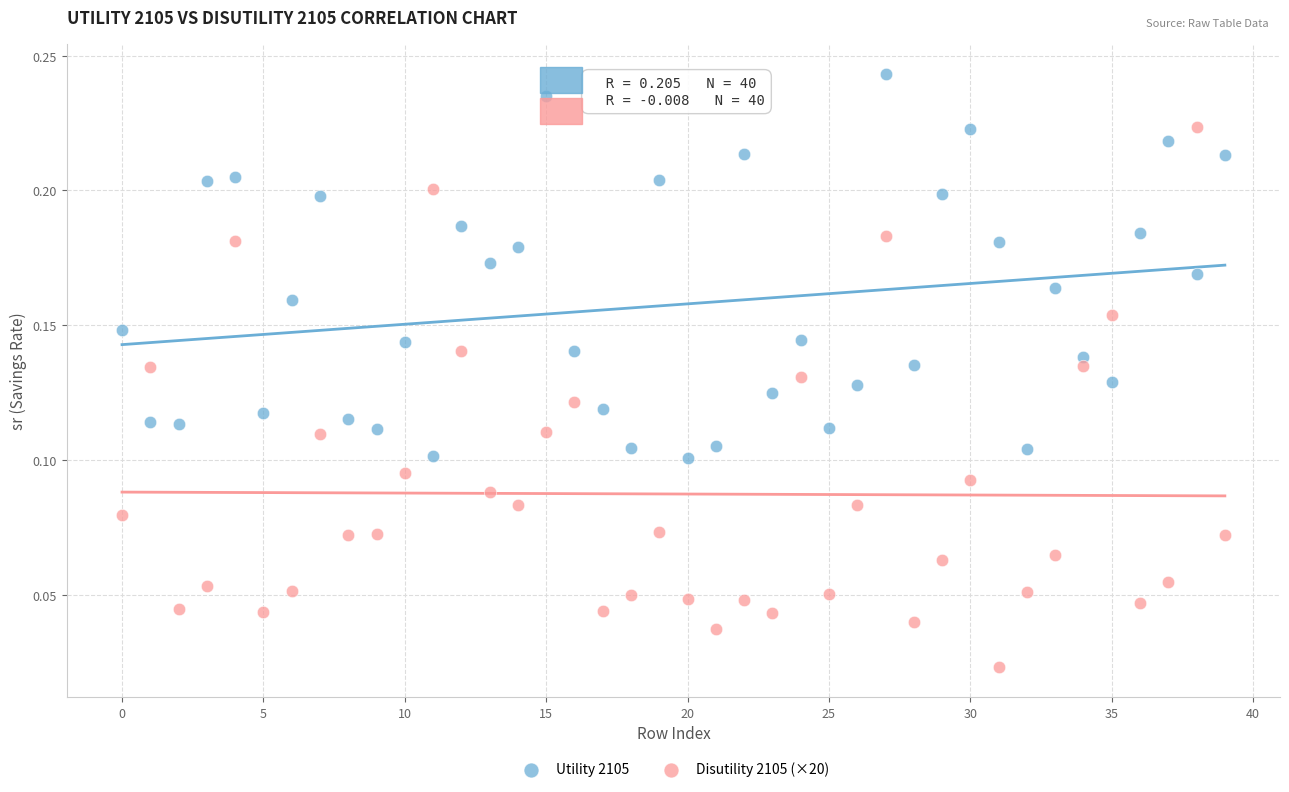

Which series reaches the minimum Y coordinate?

Disutility 2105 (×20)